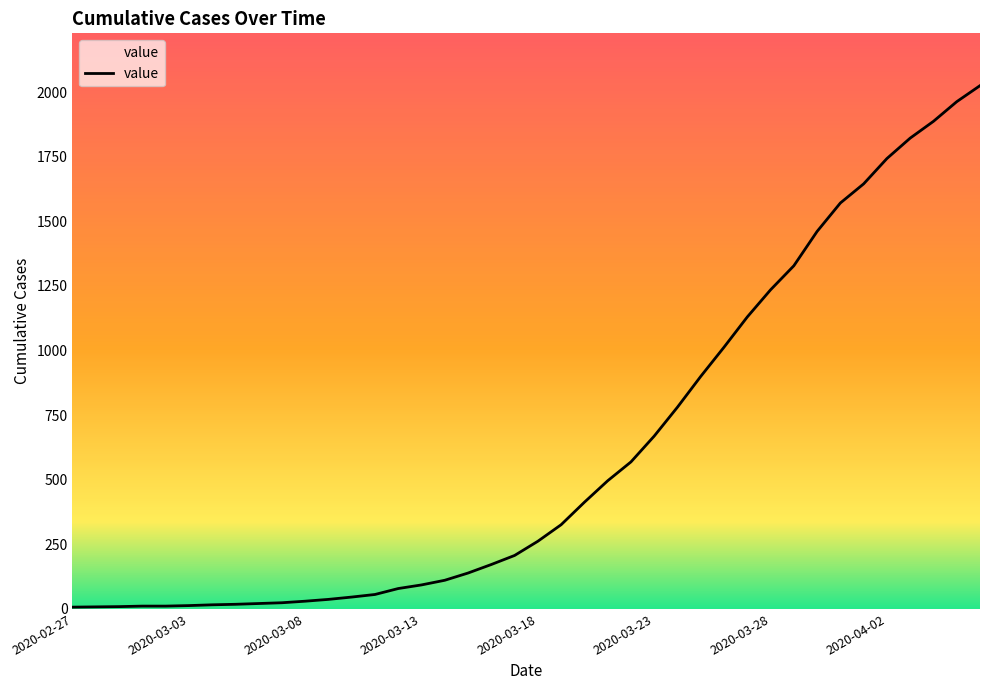

Does the chart display data point markers on the line(s)?

No